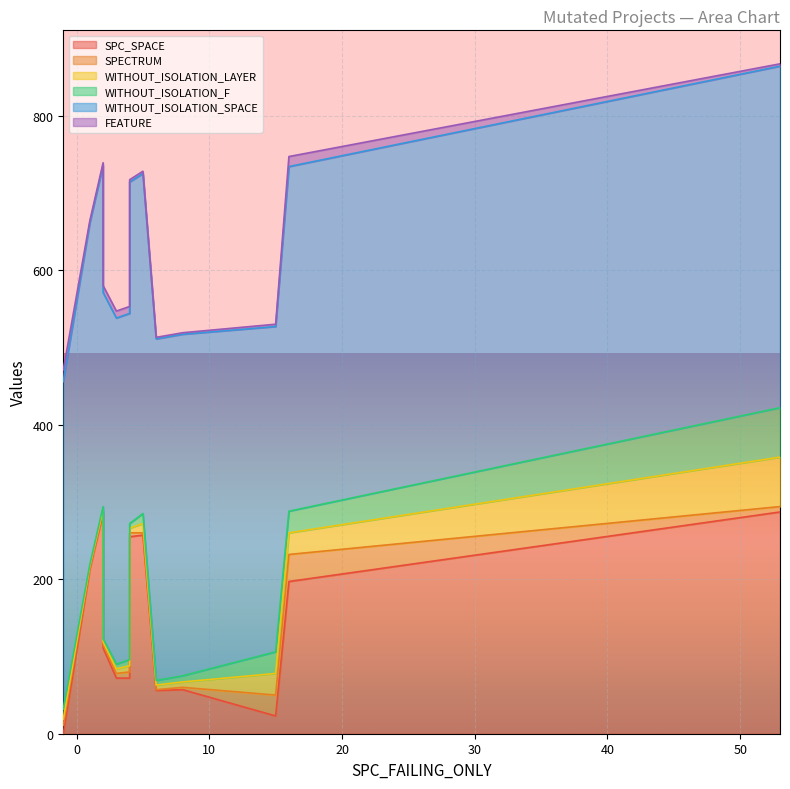

How many lines are shown in the chart?

6